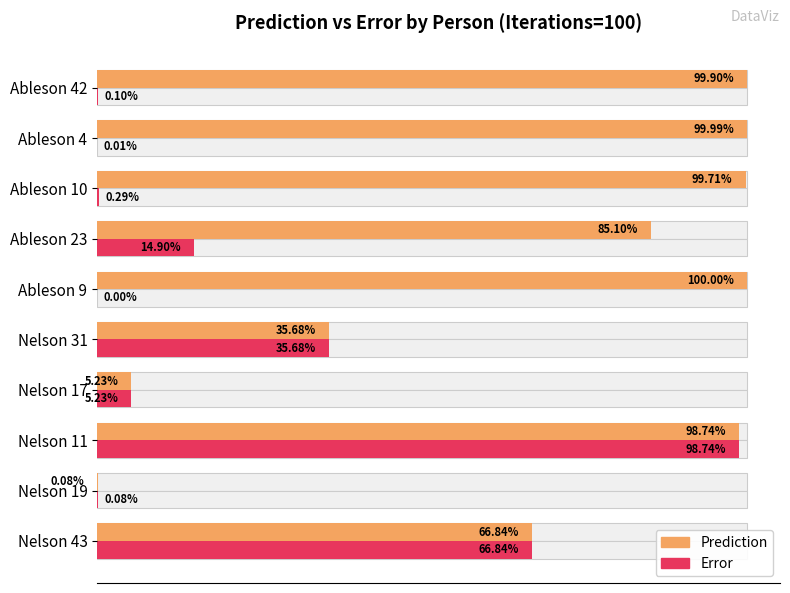

At how many categories does at least one series exceed 0?

10